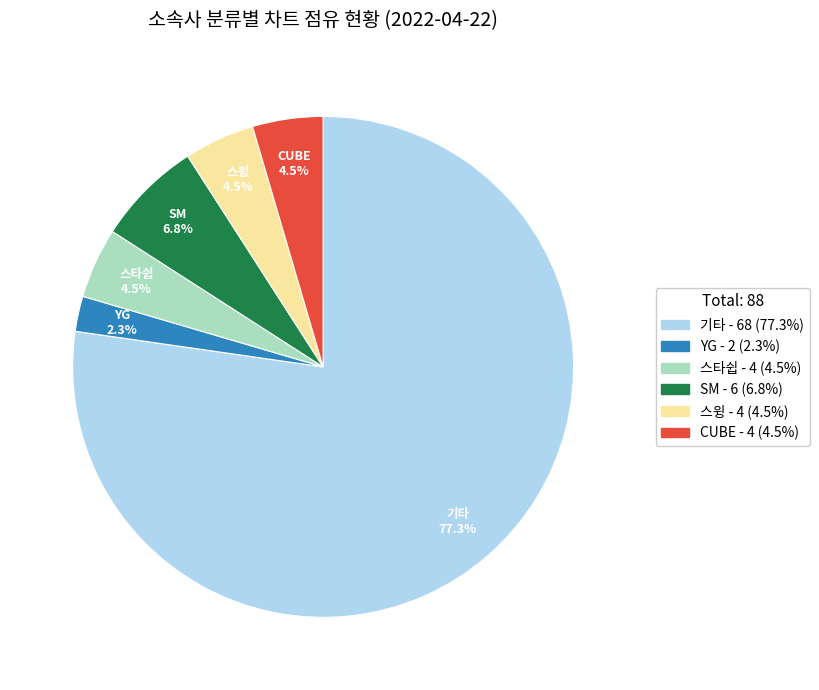

Between YG and 기타, which is larger?

기타